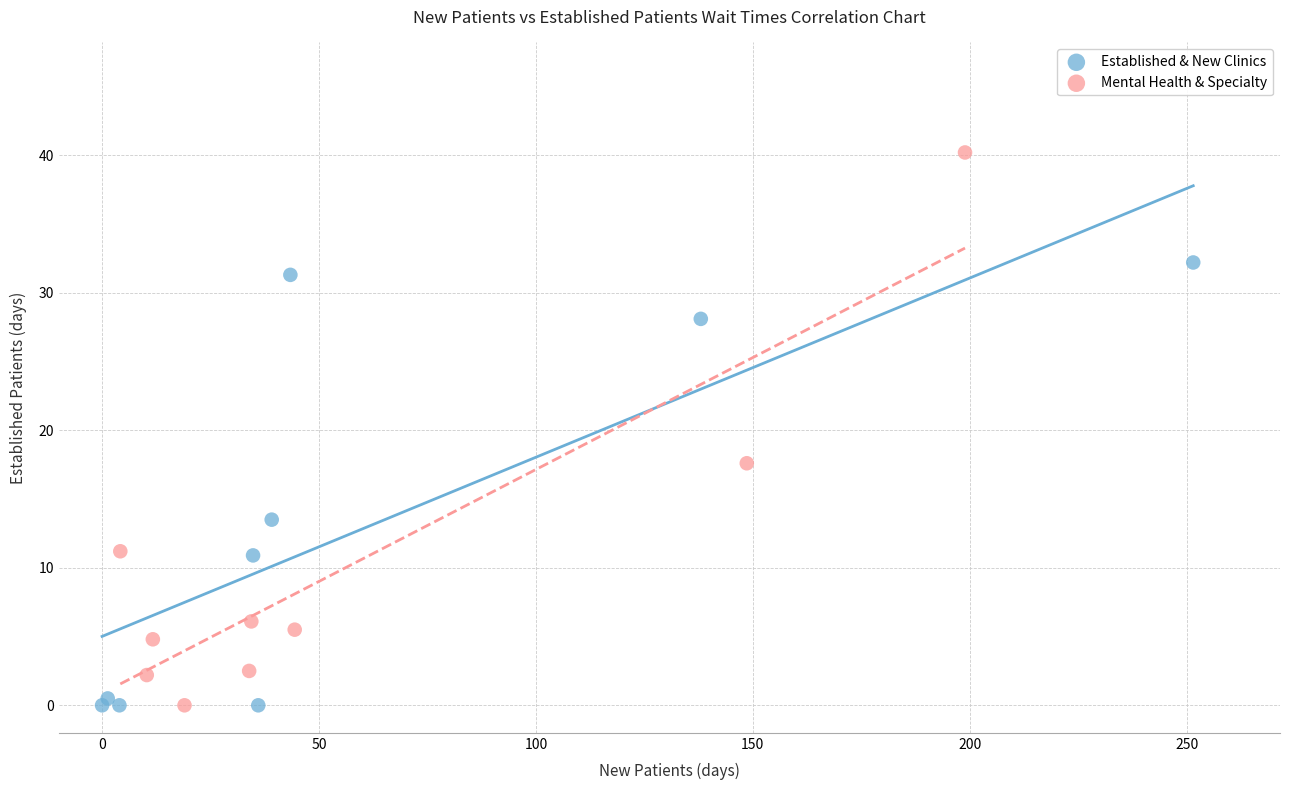

Which series contains the highest Y value?

Mental Health & Specialty